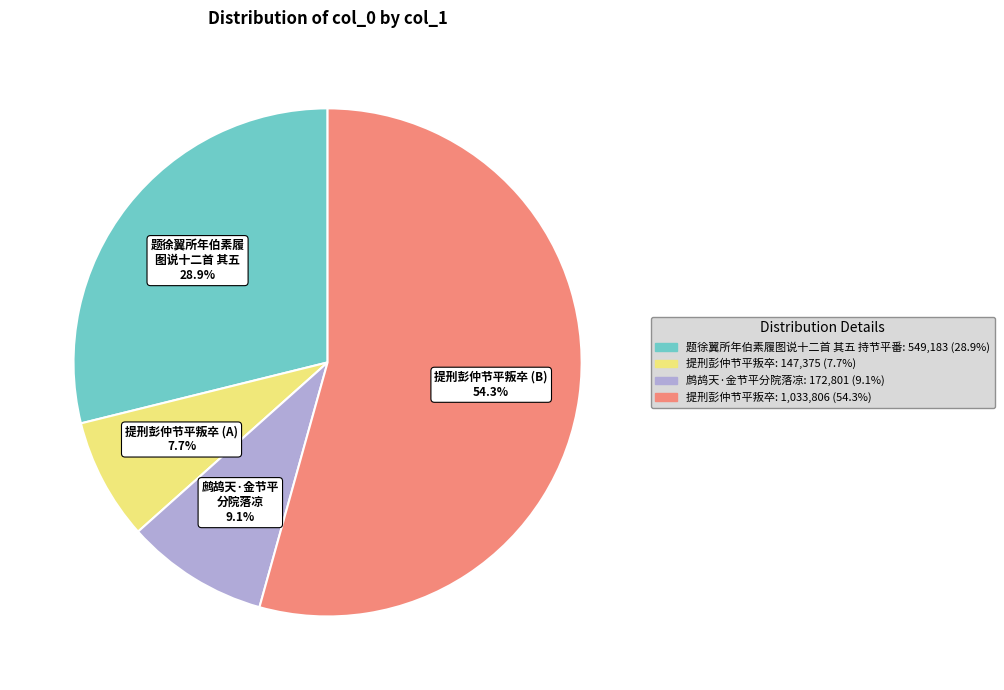

Is there any slice that represents more than half of the pie?

Yes